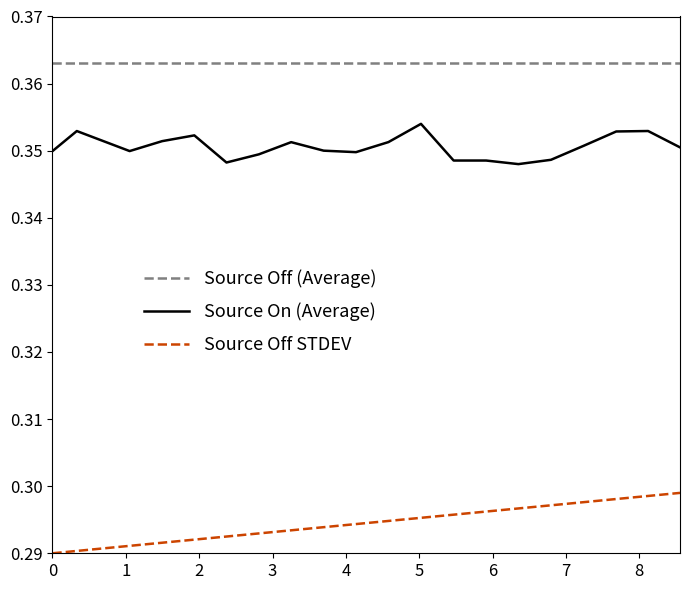

Rank the series by their average value, from lowest to highest.

Source Off STDEV, Source On (Average), Source Off (Average)